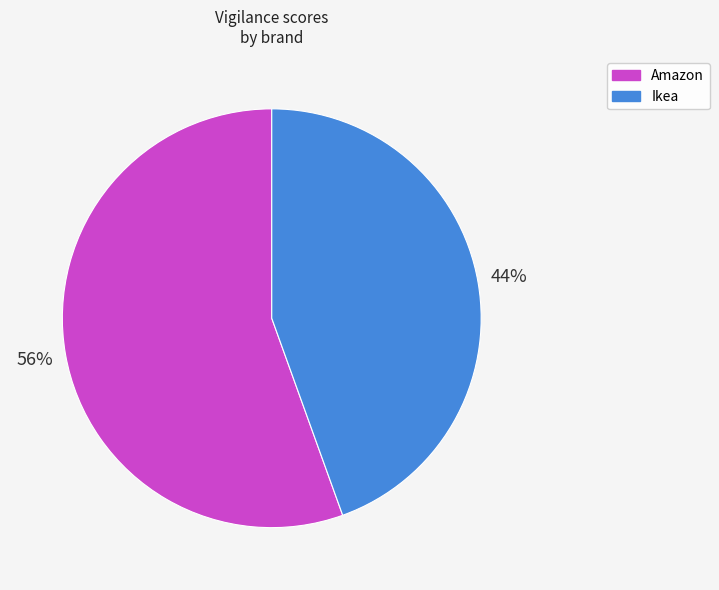

What is the largest slice in the pie chart?

Amazon